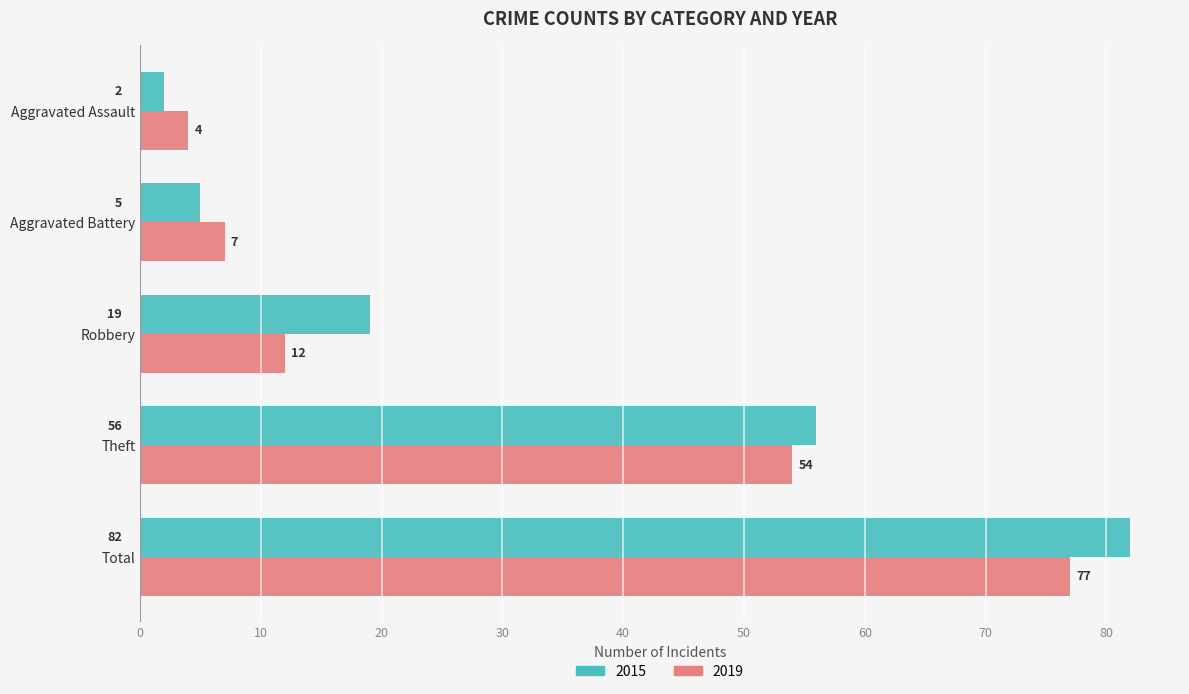

What is the difference between the 2015 values at Aggravated Assault and Robbery?

17